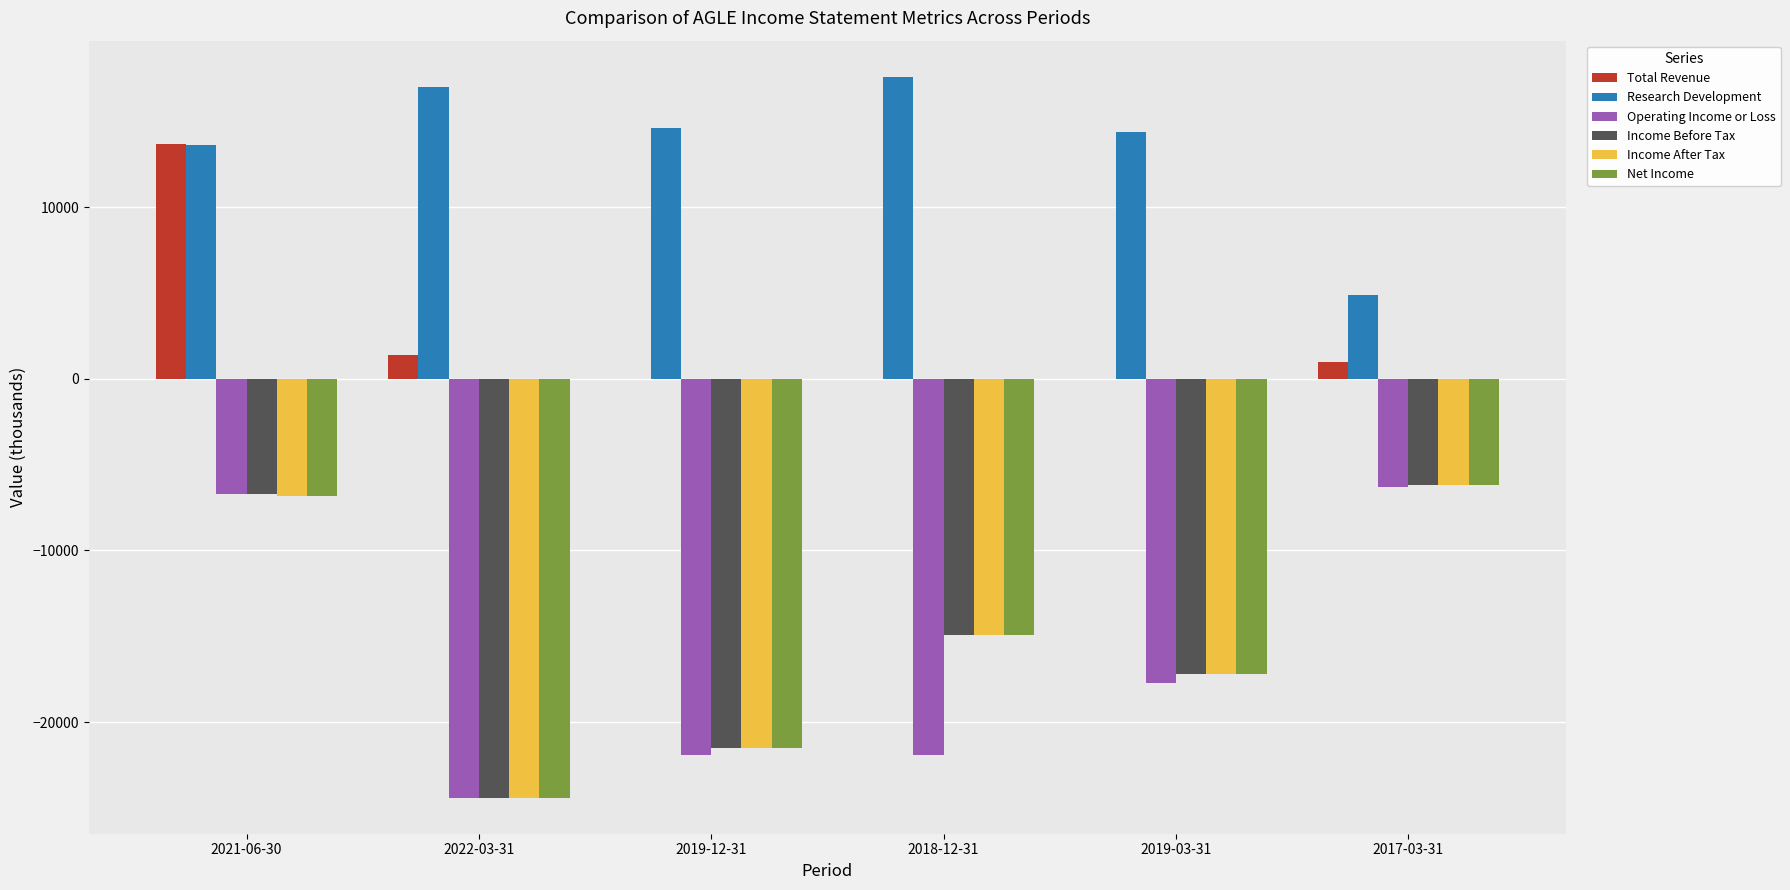

Is the value of Income After Tax at 2022-03-31 greater than the value of Total Revenue at 2019-12-31?

No